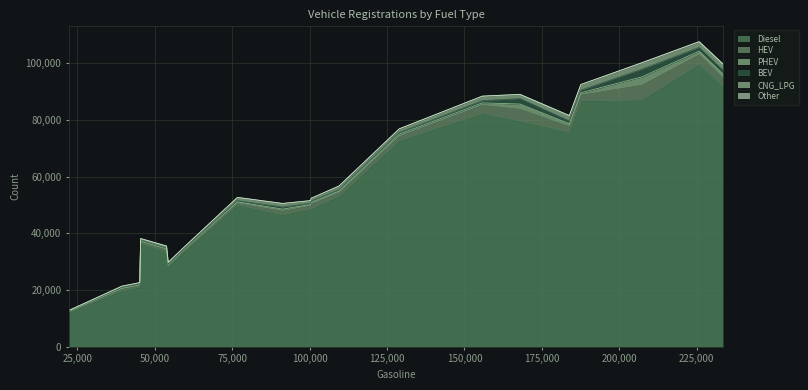

Does the chart have visible grid lines?

Yes